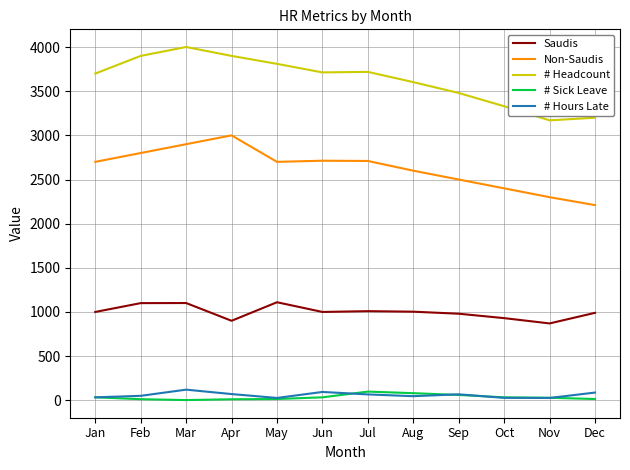

Is the value of Non-Saudis at Jan greater than the value of # Hours Late at Nov?

Yes